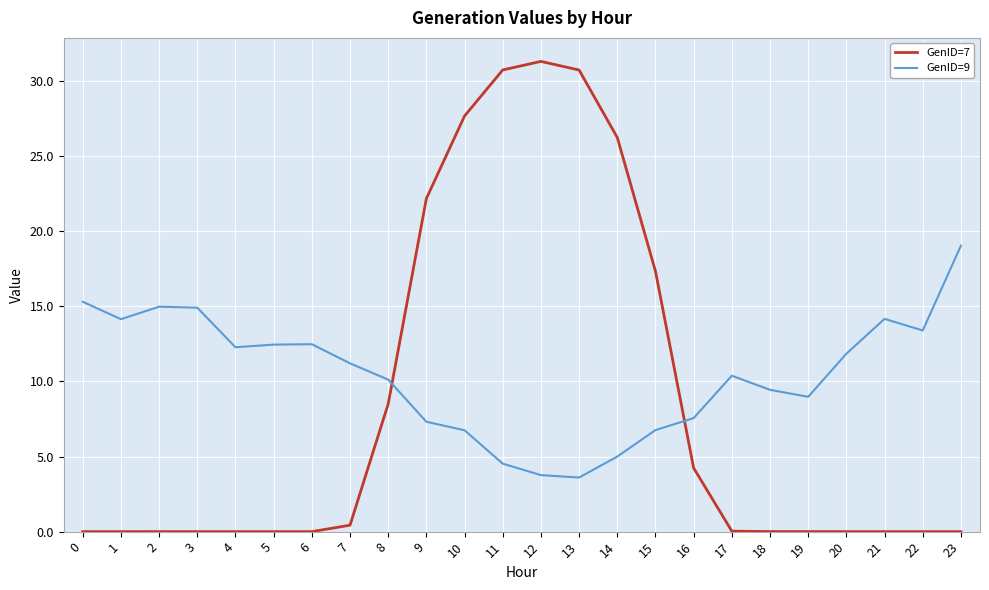

Which series has the widest spread of values?

GenID=7